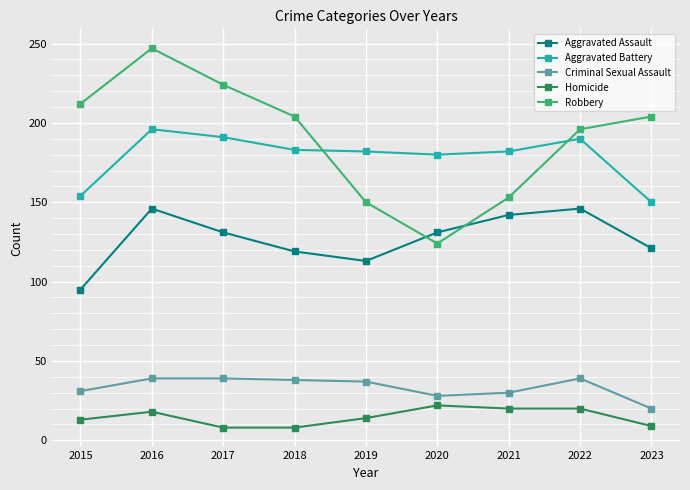

Which category has the highest value in the Aggravated Battery series?

2016